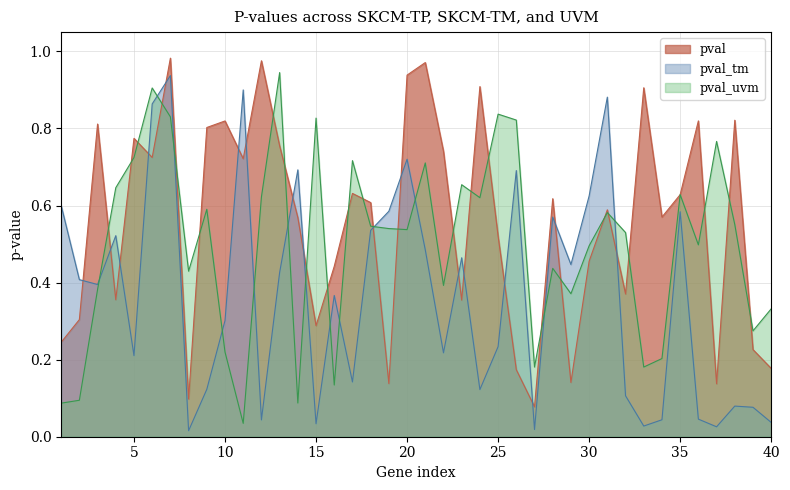

Reading left to right, list all the values displayed in this chart.

pval: 1=0.2	2=0.3	3=0.8	4=0.4	5=0.8	6=0.7	7=1.0	8=0.1	9=0.8	10=0.8	11=0.7	12=1.0	13=0.8	14=0.6	15=0.3	16=0.4	17=0.6	18=0.6	19=0.1	20=0.9	21=1.0	22=0.7	23=0.4	24=0.9	25=0.5	26=0.2	27=0.1	28=0.6	29=0.1	30=0.5	31=0.6	32=0.4	33=0.9	34=0.6	35=0.6	36=0.8	37=0.1	38=0.8	39=0.2	40=0.2
pval_tm: 1=0.6	2=0.4	3=0.4	4=0.5	5=0.2	6=0.9	7=0.9	8=0.0	9=0.1	10=0.3	11=0.9	12=0.0	13=0.4	14=0.7	15=0.0	16=0.4	17=0.1	18=0.5	19=0.6	20=0.7	21=0.5	22=0.2	23=0.5	24=0.1	25=0.2	26=0.7	27=0.0	28=0.6	29=0.4	30=0.6	31=0.9	32=0.1	33=0.0	34=0.0	35=0.6	36=0.0	37=0.0	38=0.1	39=0.1	40=0.0
pval_uvm: 1=0.1	2=0.1	3=0.4	4=0.6	5=0.7	6=0.9	7=0.8	8=0.4	9=0.6	10=0.2	11=0.0	12=0.6	13=0.9	14=0.1	15=0.8	16=0.1	17=0.7	18=0.5	19=0.5	20=0.5	21=0.7	22=0.4	23=0.7	24=0.6	25=0.8	26=0.8	27=0.2	28=0.4	29=0.4	30=0.5	31=0.6	32=0.5	33=0.2	34=0.2	35=0.6	36=0.5	37=0.8	38=0.6	39=0.3	40=0.3